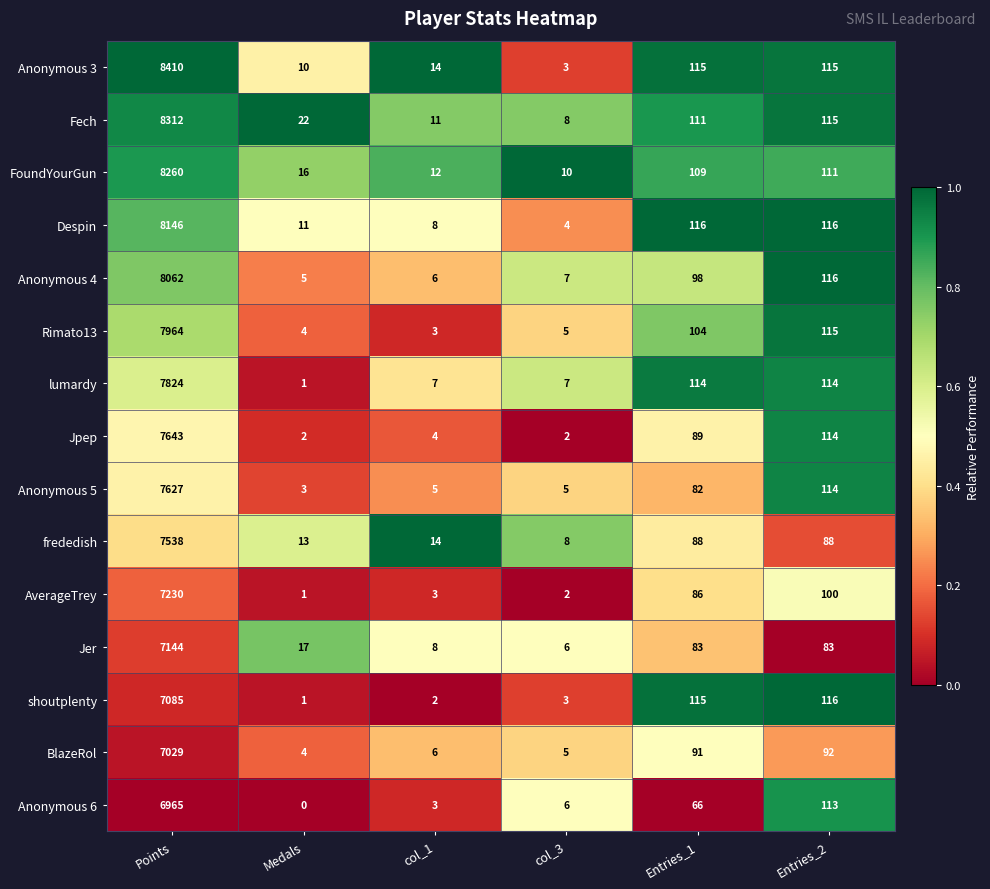

At which label does Anonymous 6 first exceed 66?

Points